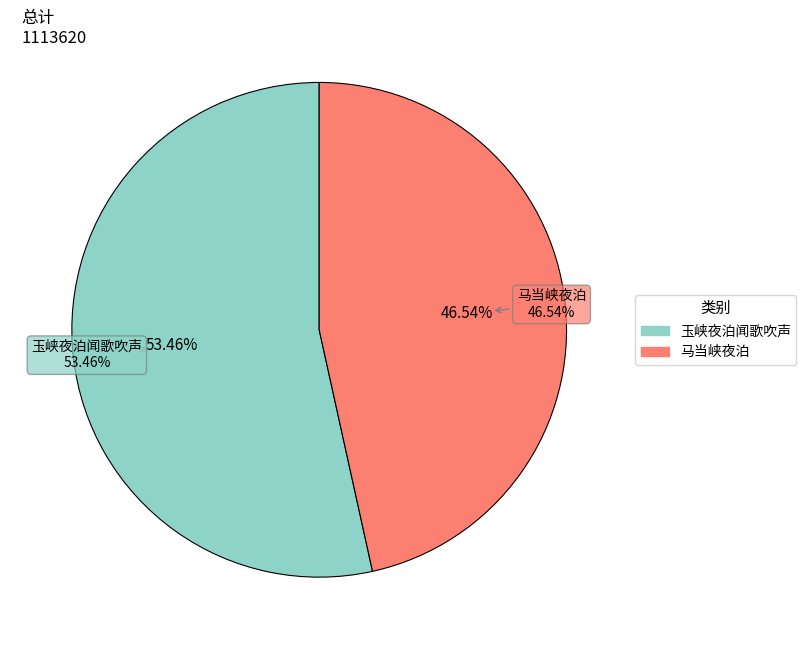

Count the number of slices in the pie.

2